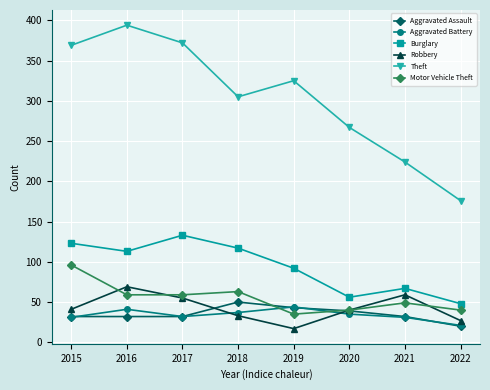

What is the sum of all Aggravated Assault values?

280